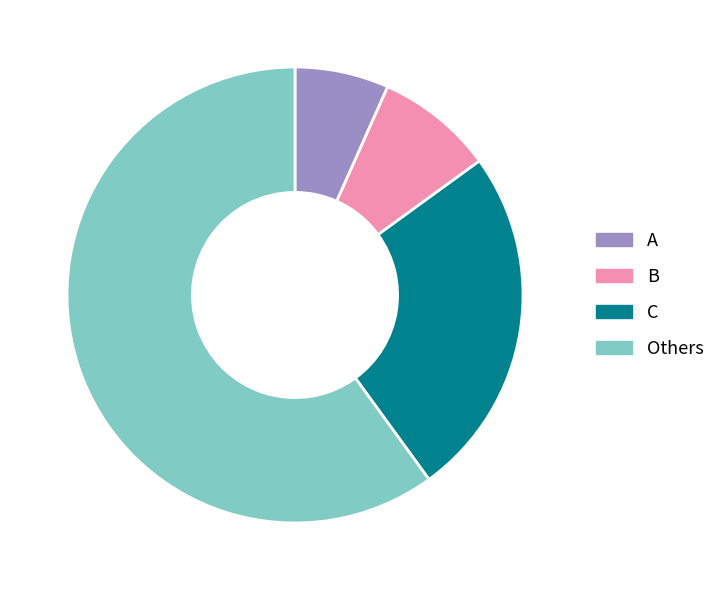

Which has a higher value, A or C?

C